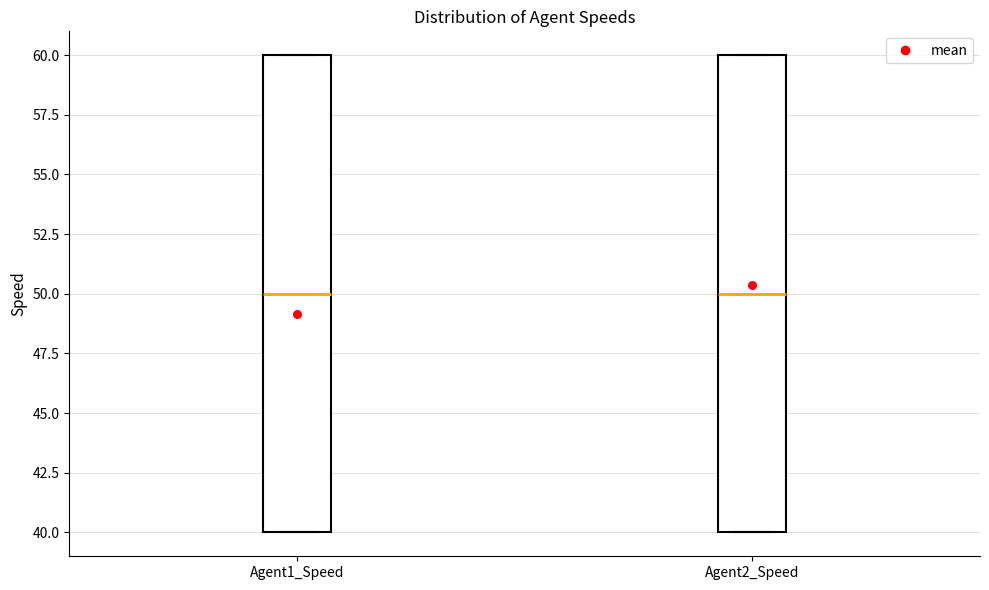

Reading left to right, read every box against the y-axis: the position of its median line, the range the box covers, and the ends of its whiskers. The values are not printed on the chart, so give them approximately, as read against the axis.

Agent1_Speed: median 50, box 40 to 60, whiskers 40 to 60
Agent2_Speed: median 50, box 40 to 60, whiskers 40 to 60